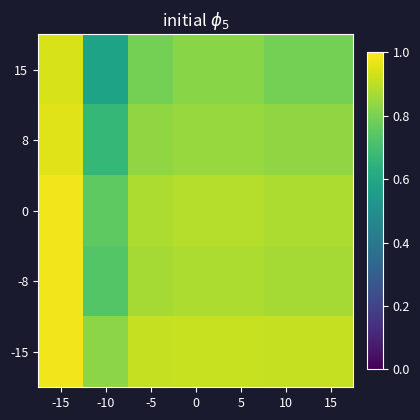

What is the total value across all series at -10?

3.6